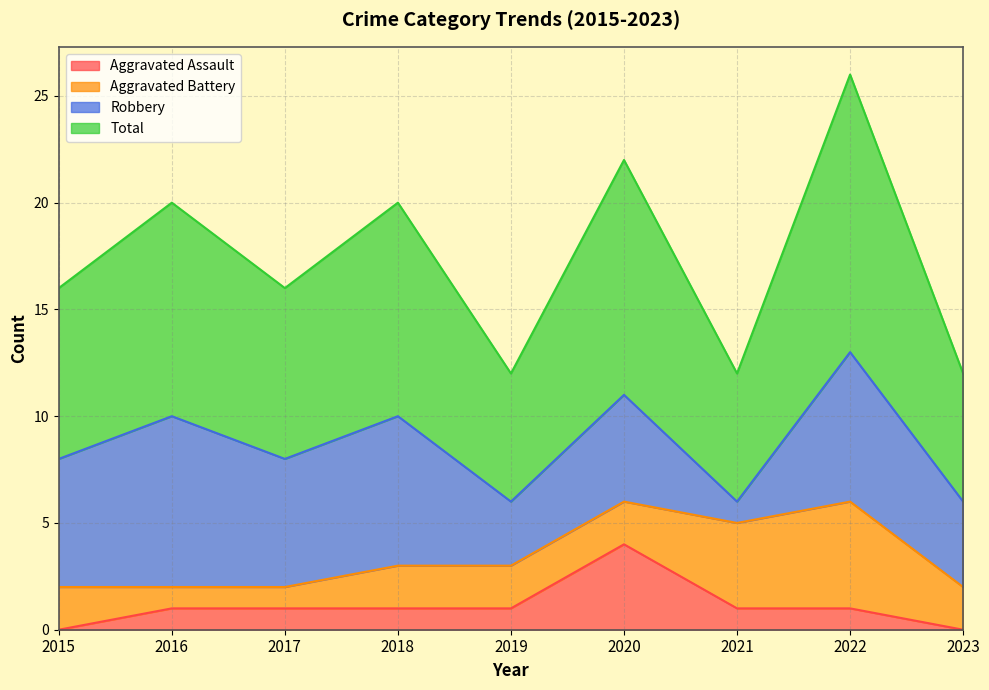

What is the greatest value displayed?

13